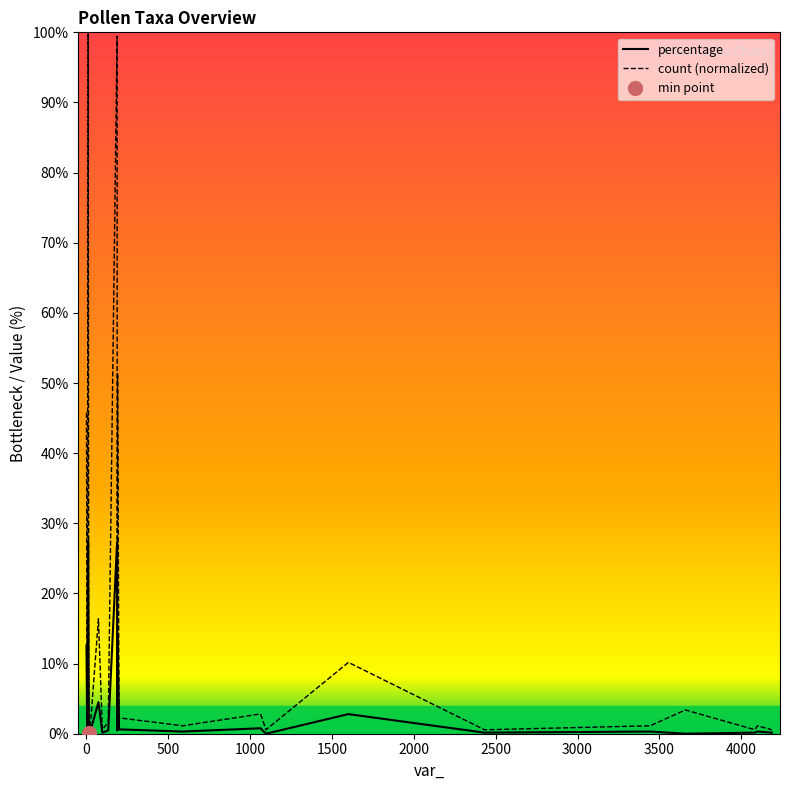

What is the maximum value for percentage?

27.5